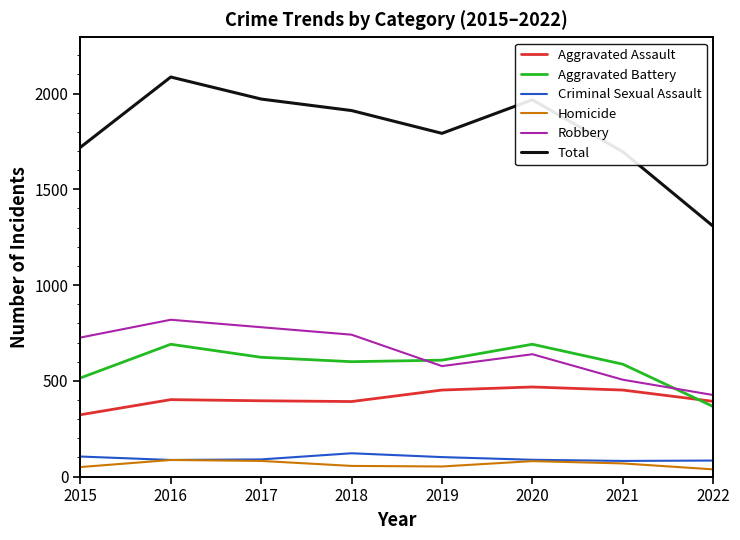

What is the difference between the highest and lowest values at 2021?

1627